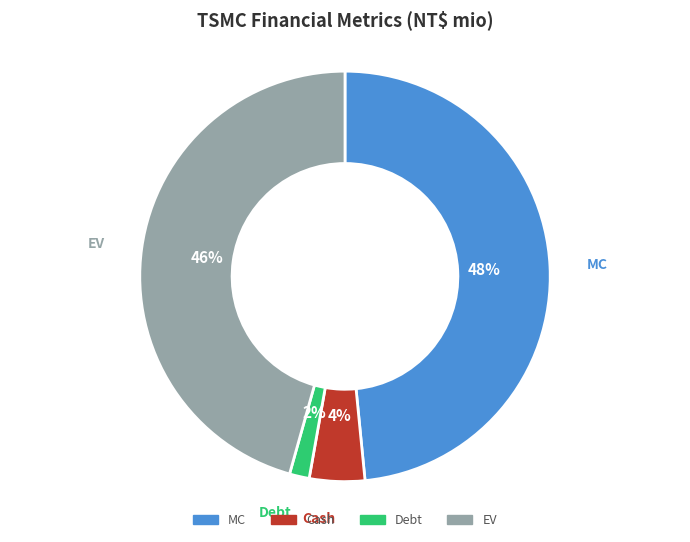

The Cash slice represents 4% of the pie. True or false?

True